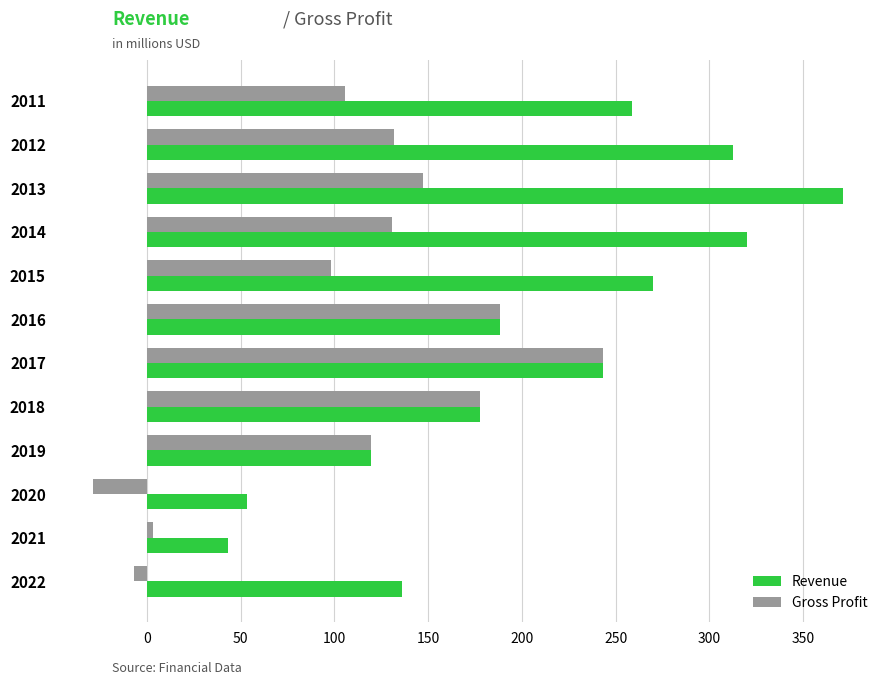

List the labels in order of Revenue value, smallest first.

2021, 2020, 2019, 2022, 2018, 2016, 2017, 2011, 2015, 2012, 2014, 2013